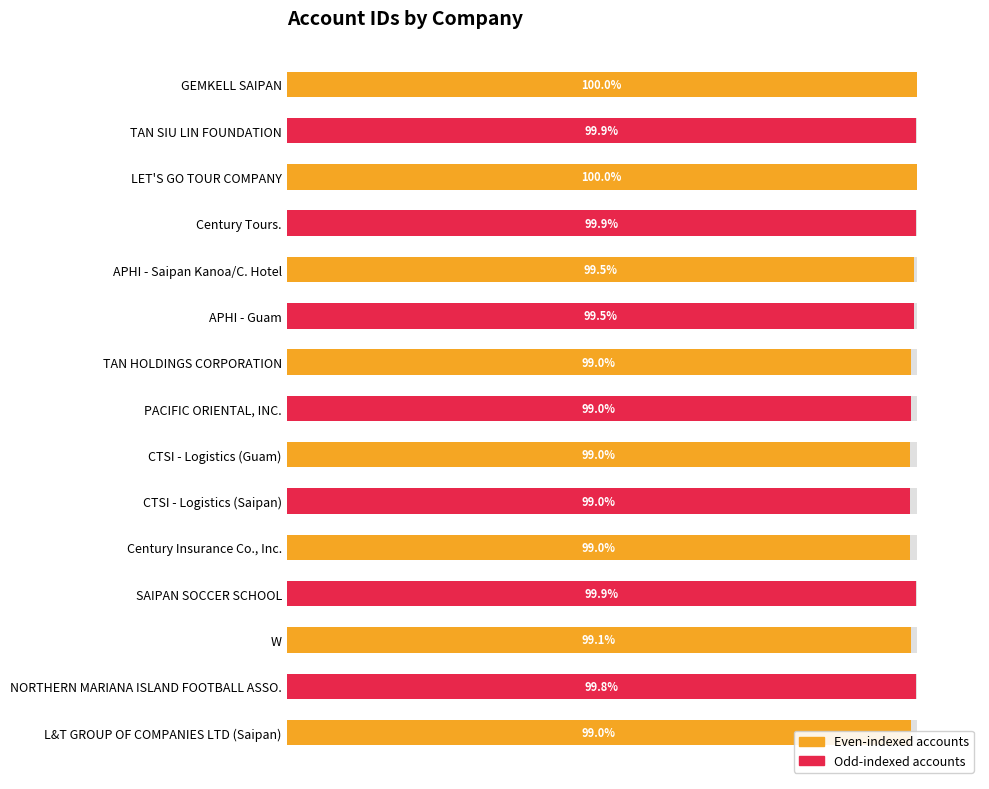

What is the maximum value shown in the chart?

100.0